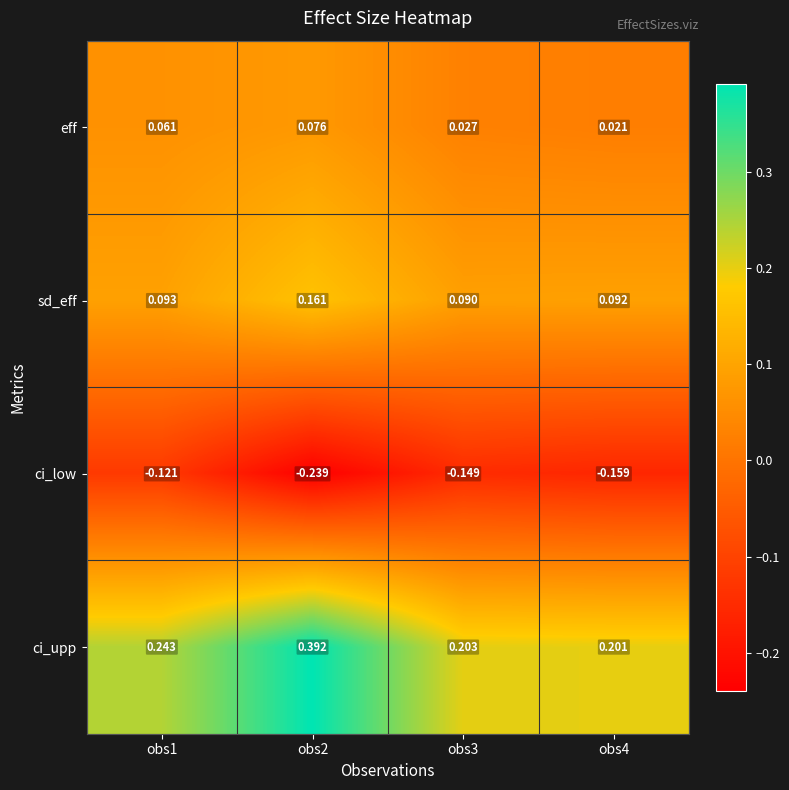

Rank the series at obs1 from lowest to highest value.

ci_low, eff, sd_eff, ci_upp